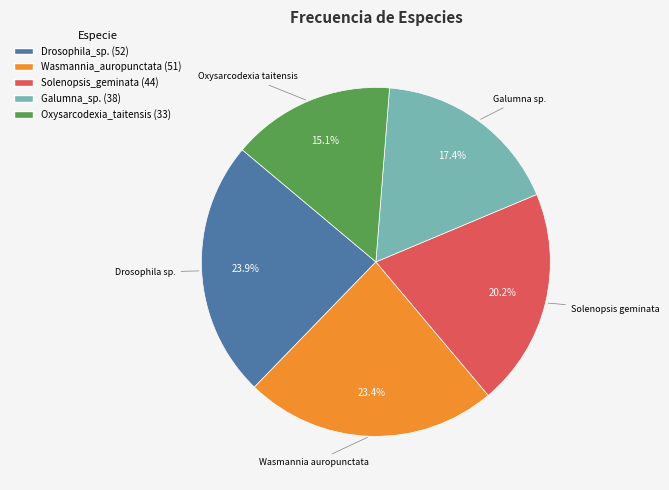

Is the sum of Drosophila_sp. and Wasmannia_auropunctata greater than half?

No